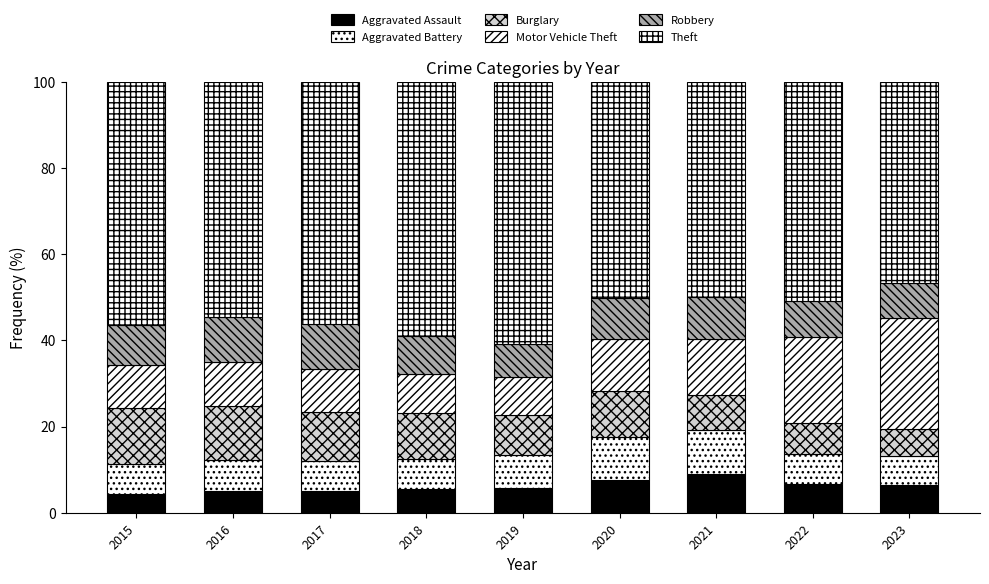

How many bars are there in total?

9